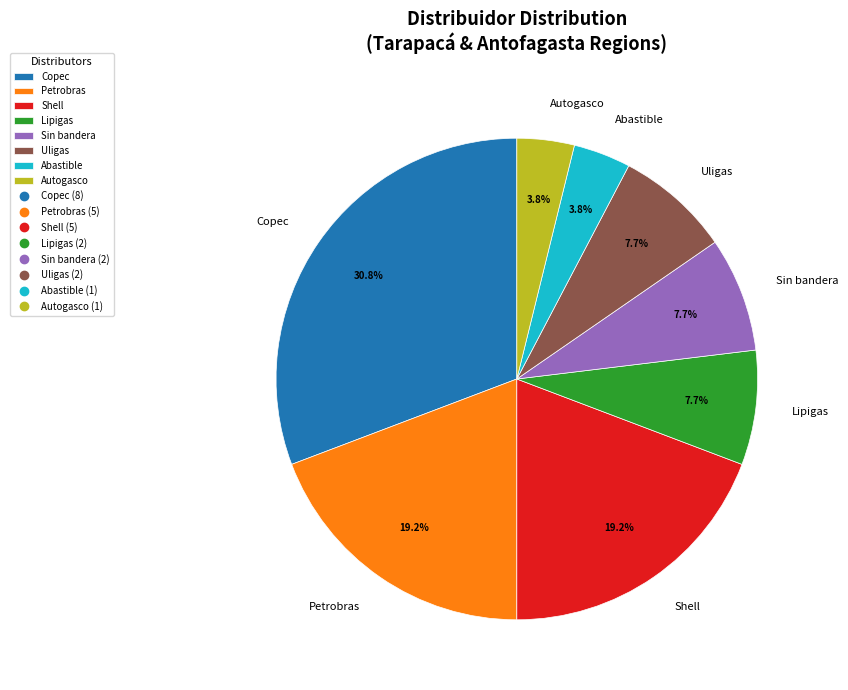

Which slice is the largest?

Copec